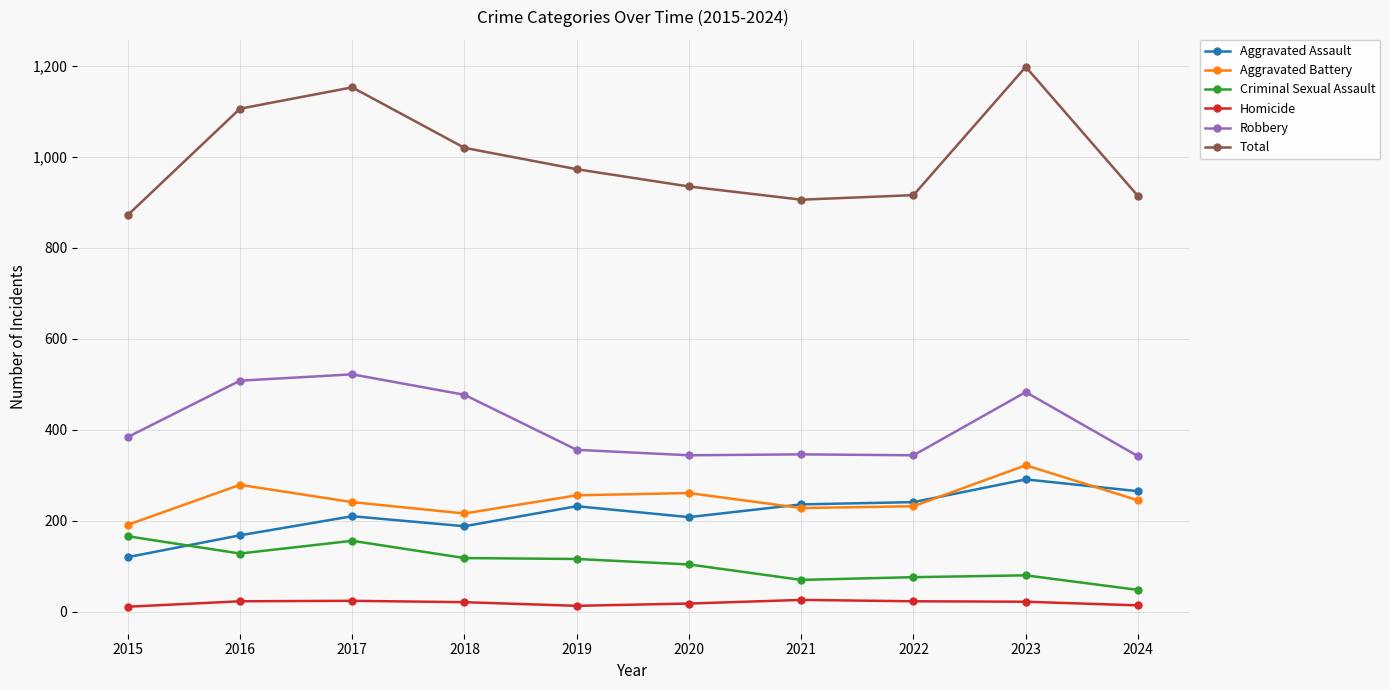

True or false: Total and Aggravated Assault intersect in this chart.

False